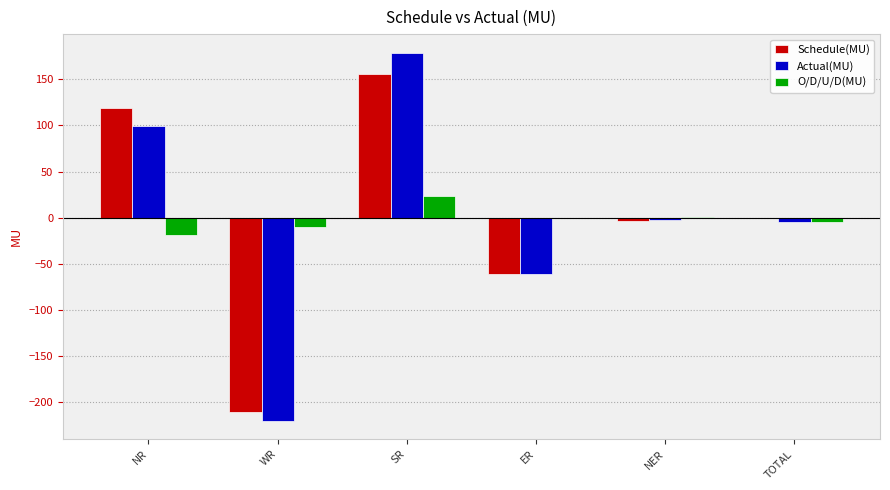

What is the sum of all Actual(MU) values?

-9.2